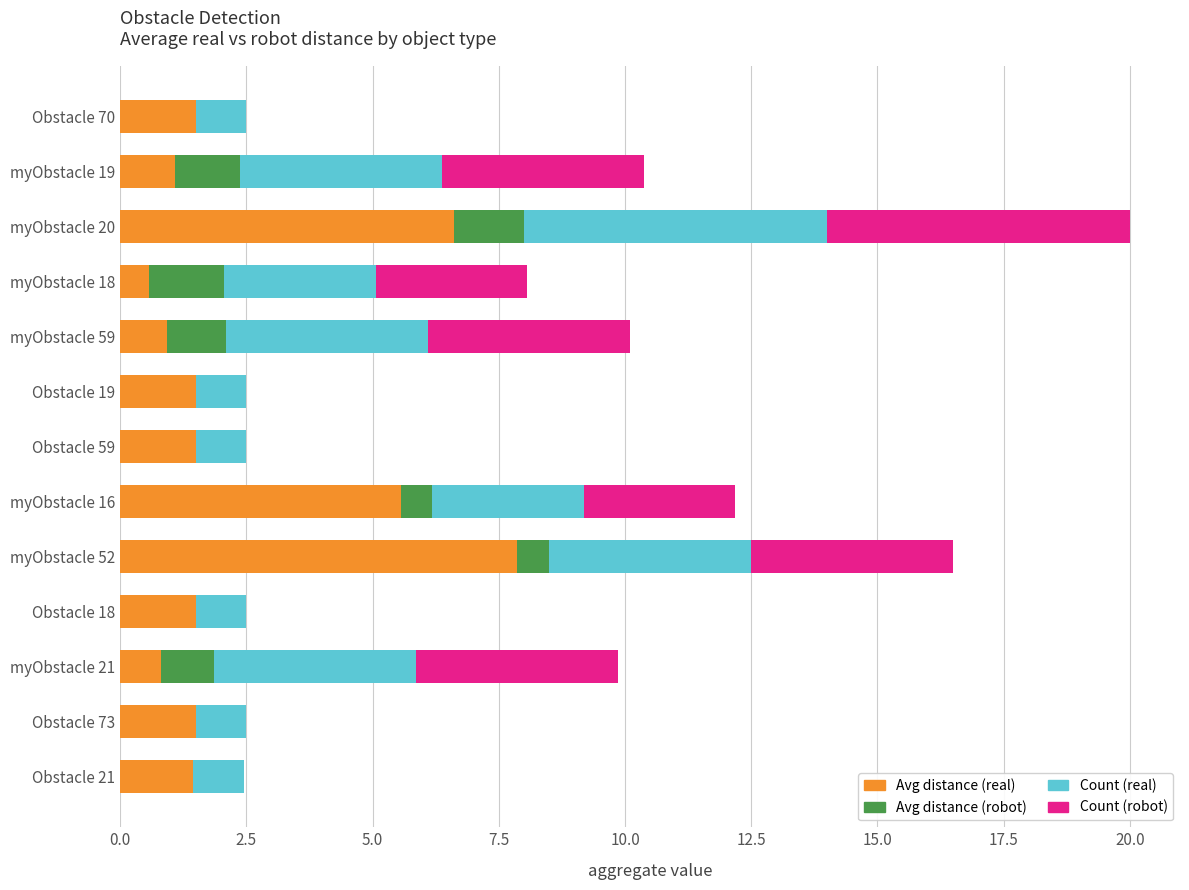

At which category is the sum across all series the highest?

myObstacle 20